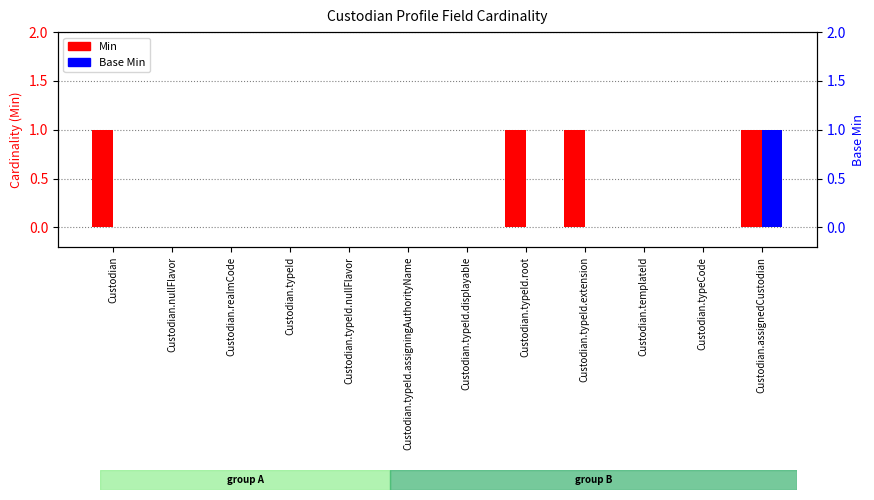

Where is Base Min nearest to the value 0?

Custodian